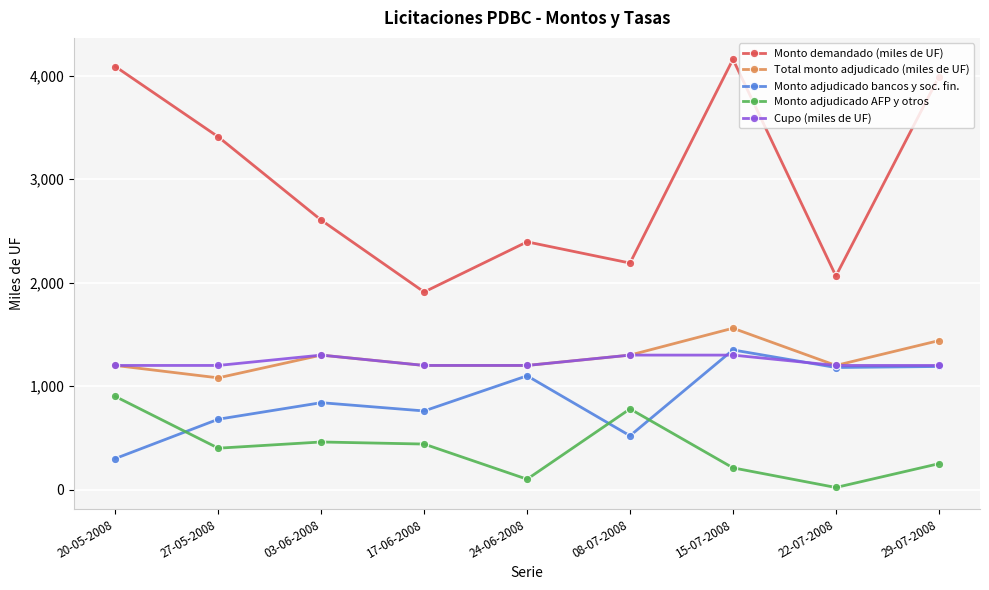

What is the lowest value of the Monto adjudicado bancos y soc. fin. series?

300